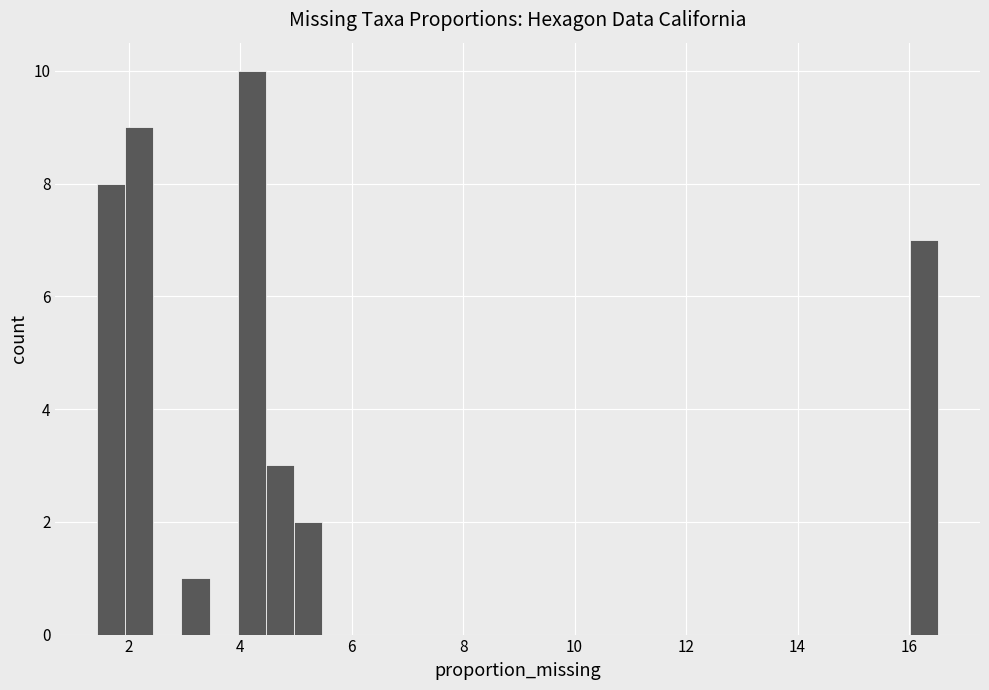

Around what value on the x-axis is the tallest bar? Give the approximate position of its centre, as read against the axis.

4.2